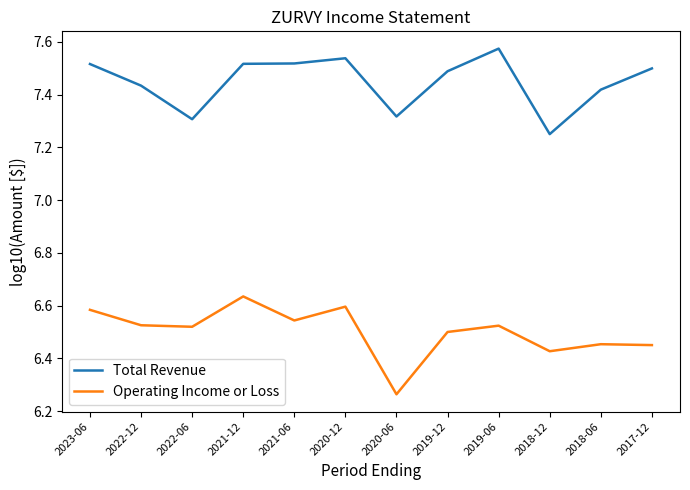

True or false: Total Revenue and Operating Income or Loss cross at least once.

False